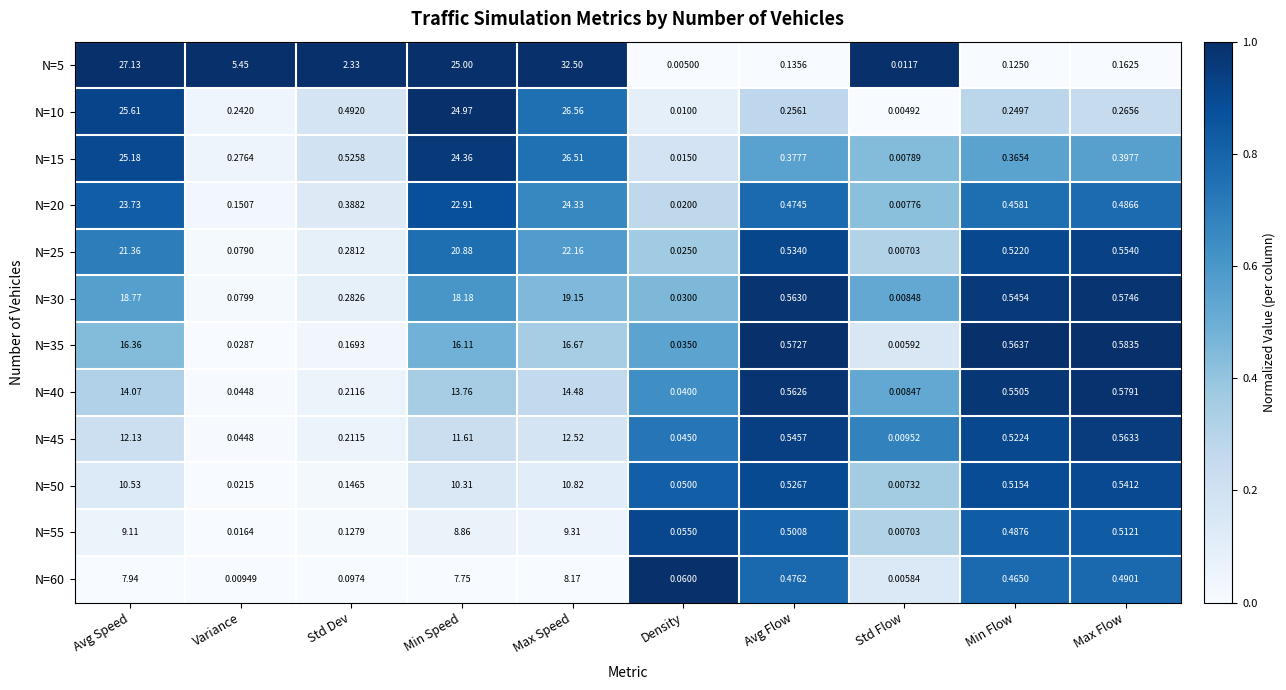

At which label is N=50 closest to 5?

Max Flow